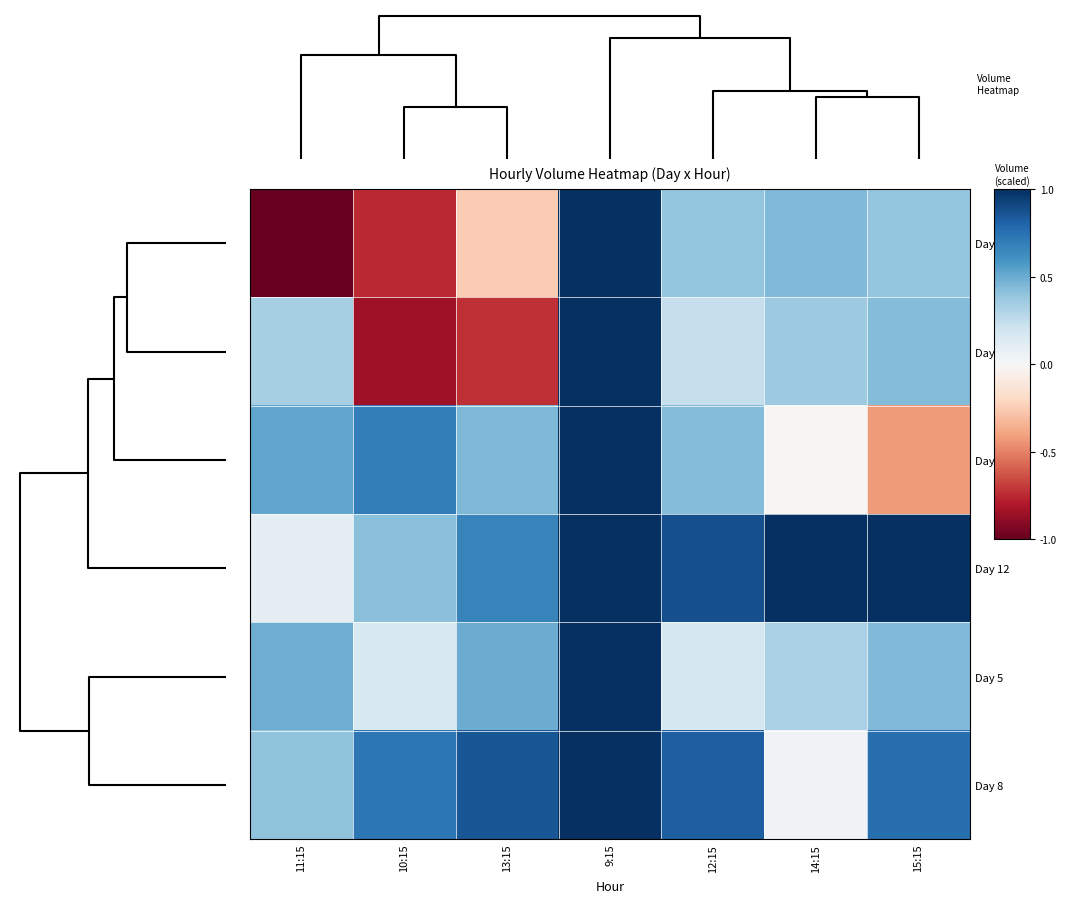

Rank the series at 15:15 from lowest to highest value.

Day 12, Day 8, Day 5, Day 9, Day 6, Day 7